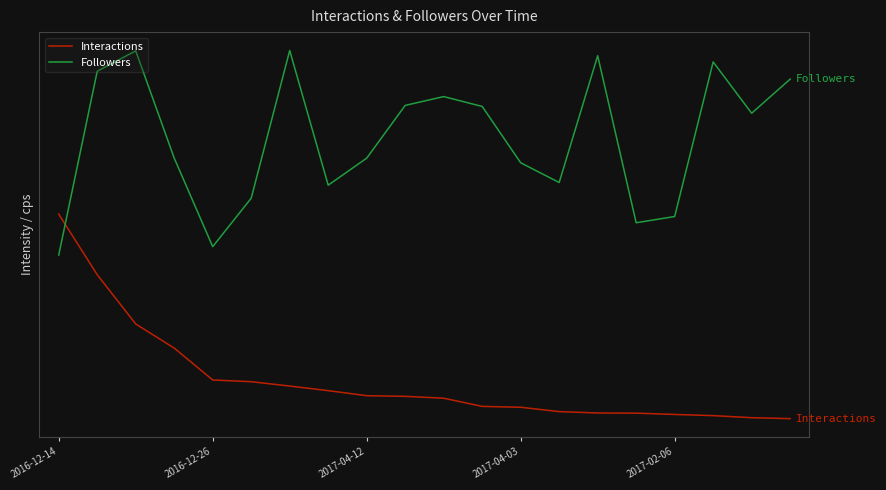

How many intersections are there between Followers and Interactions?

1